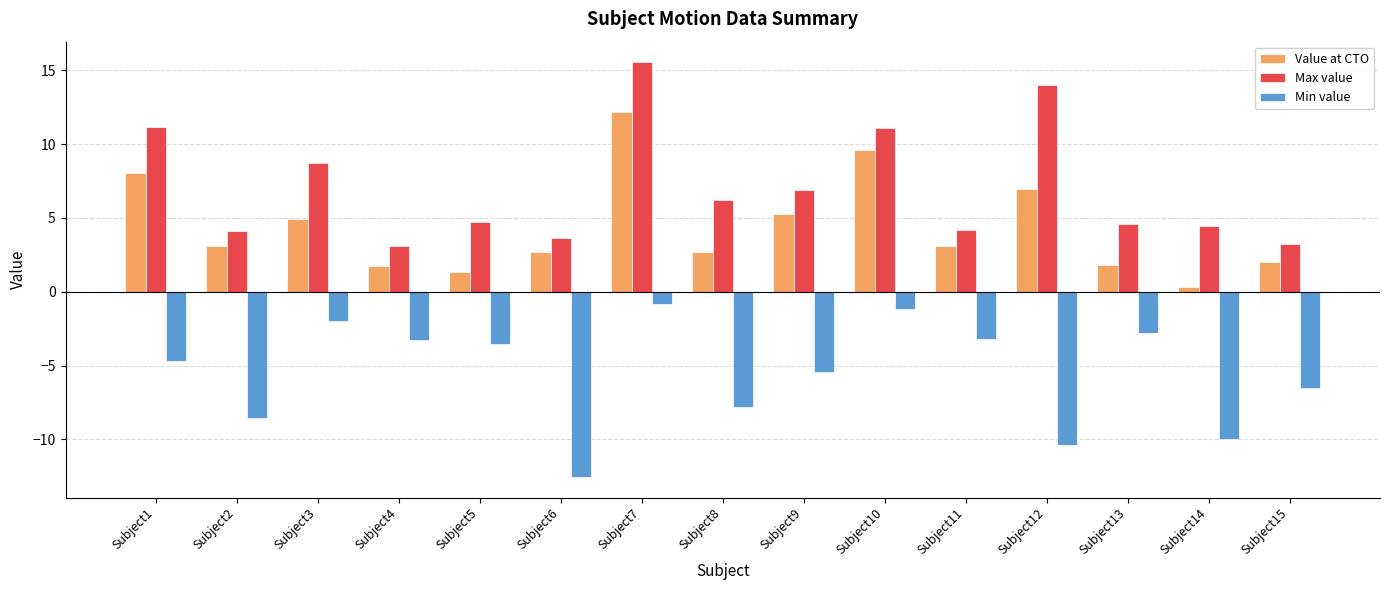

Between Subject7 and Subject12, which series saw the biggest shift?

Min value